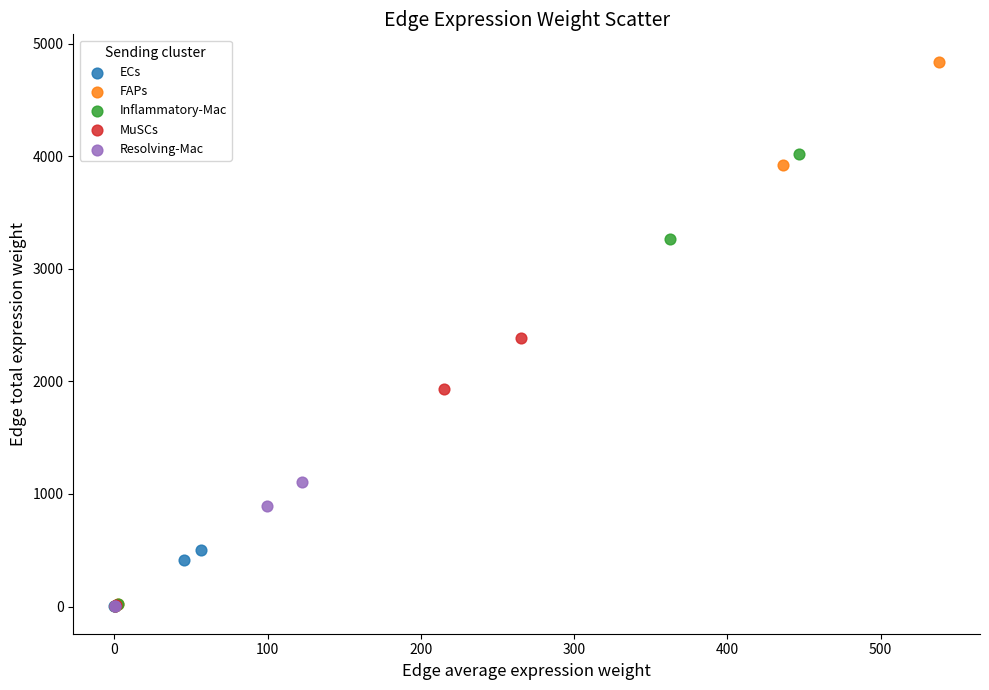

Which series reaches the maximum Y coordinate?

FAPs